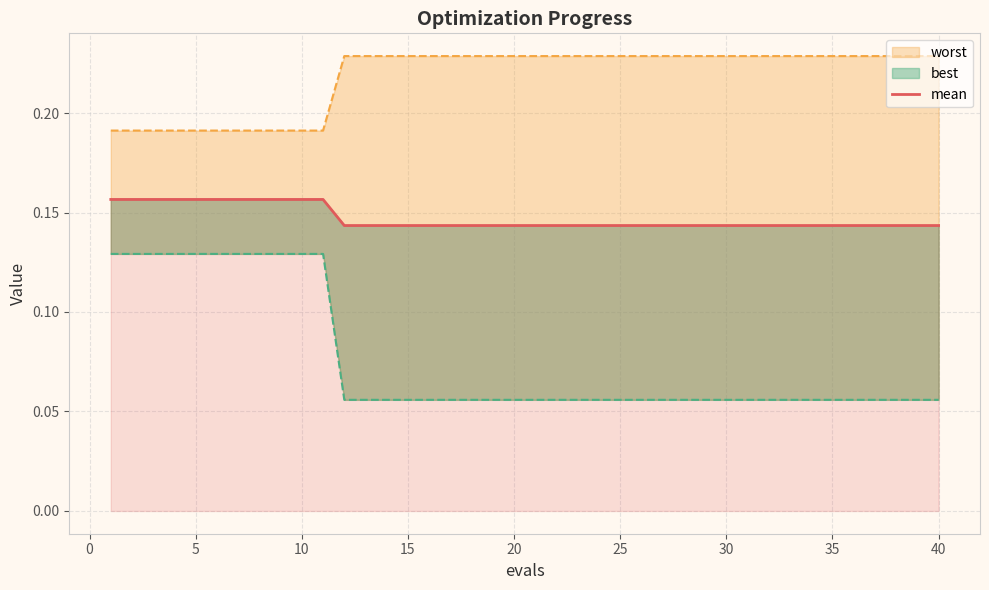

Does the chart display data point markers on the line(s)?

No